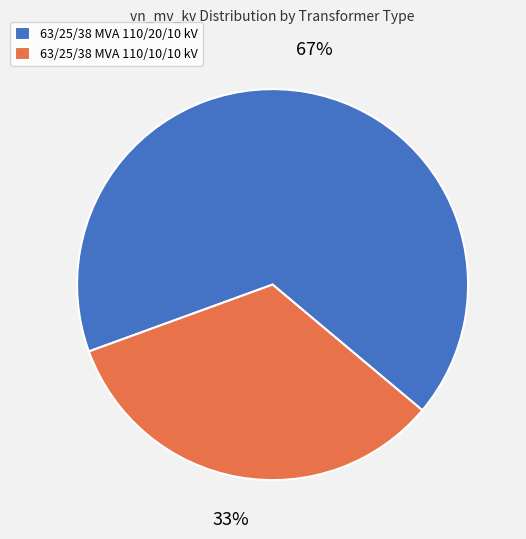

The 63/25/38 MVA 110/10/10 kV slice represents 33% of the pie. True or false?

True